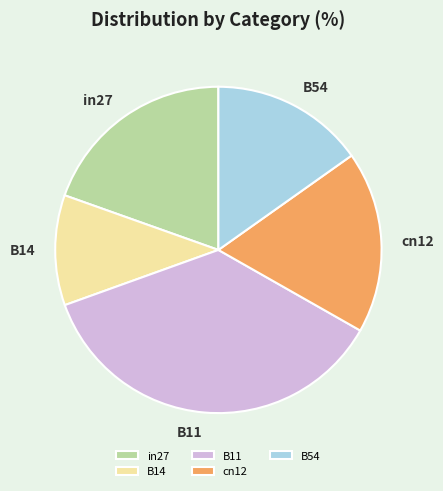

Combined, do cn12 and B14 account for over 50%?

No